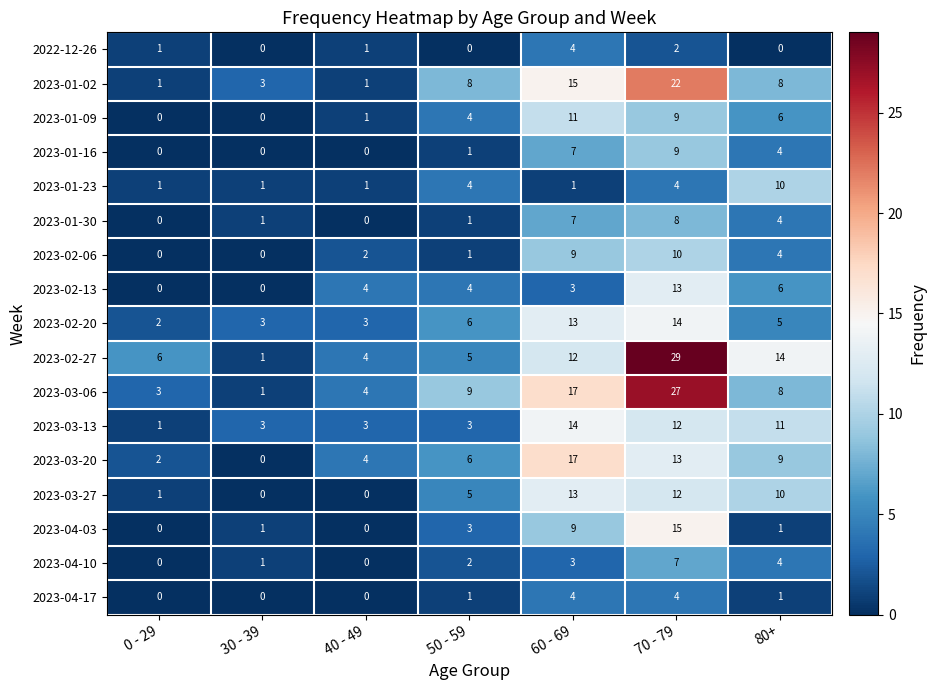

Which series has the largest range (max minus min)?

2023-02-27